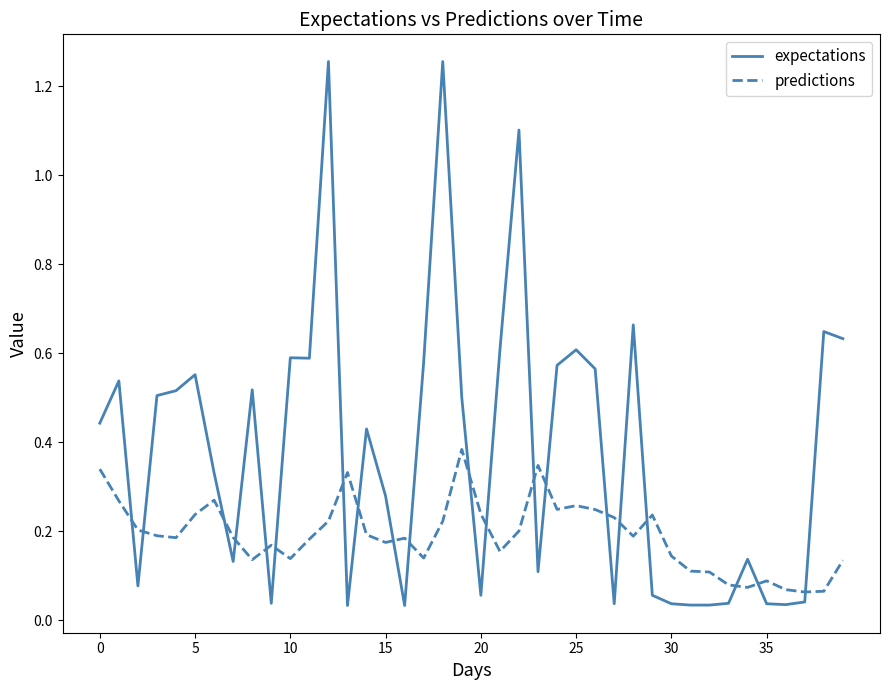

List the series in order of their peak value, highest first.

expectations, predictions